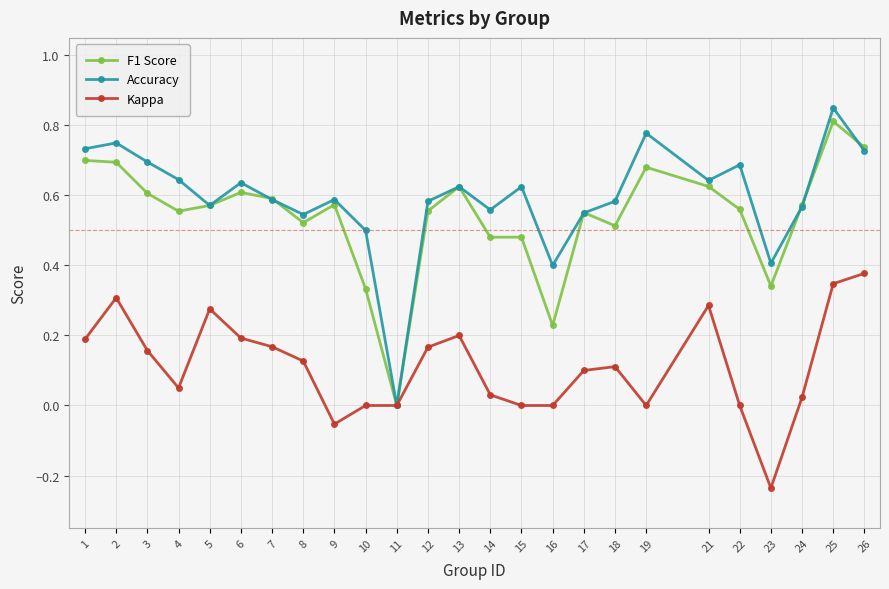

True or false: Kappa has more than 2 interior local peaks.

True